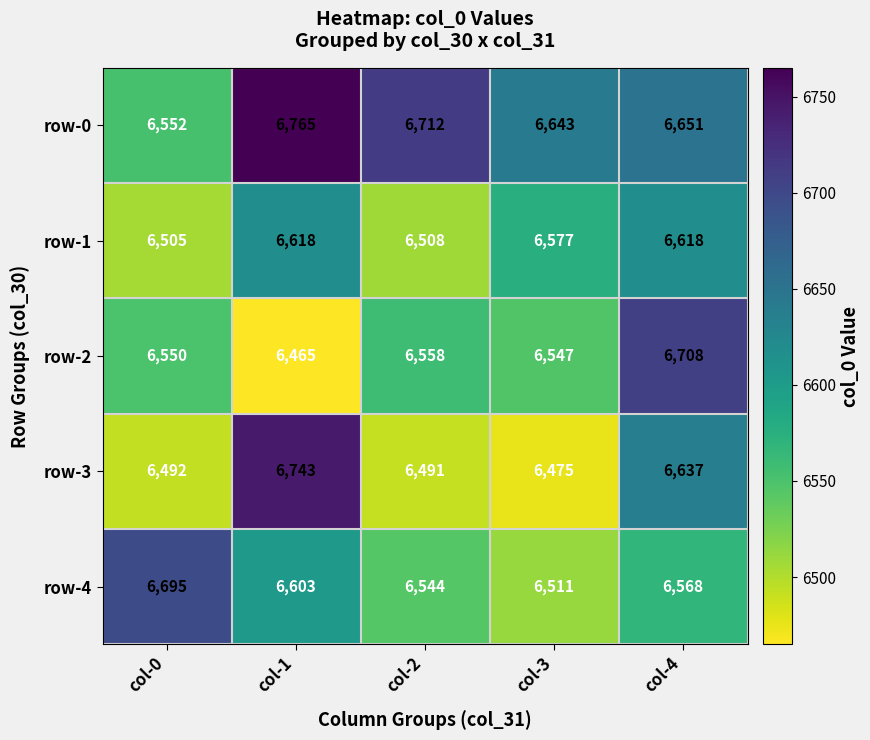

True or false: row-4 has a value of 6603 at col-1.

True